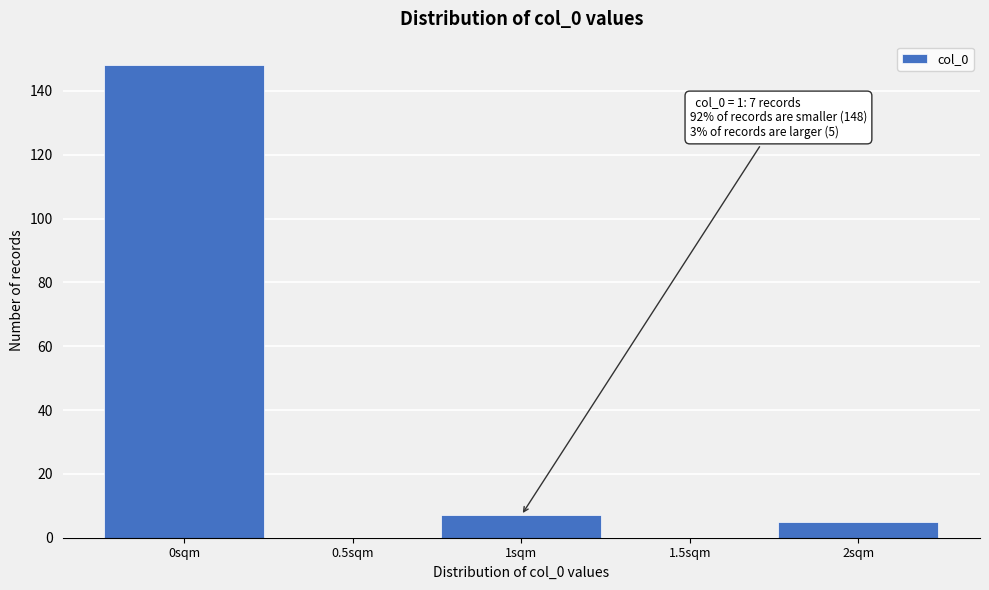

Reading left to right, transcribe all the data shown in this chart.

0sqm=148	0.5sqm=0	1sqm=7	1.5sqm=0	2sqm=5